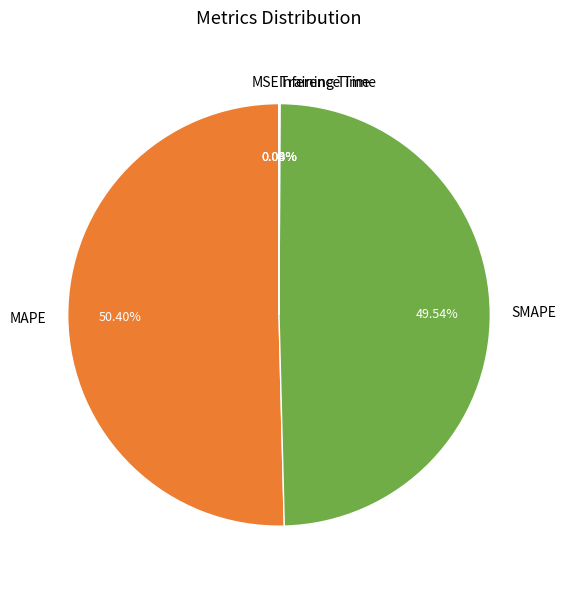

To the nearest percent, what is the difference between the SMAPE and MAPE slice percentages?

1%